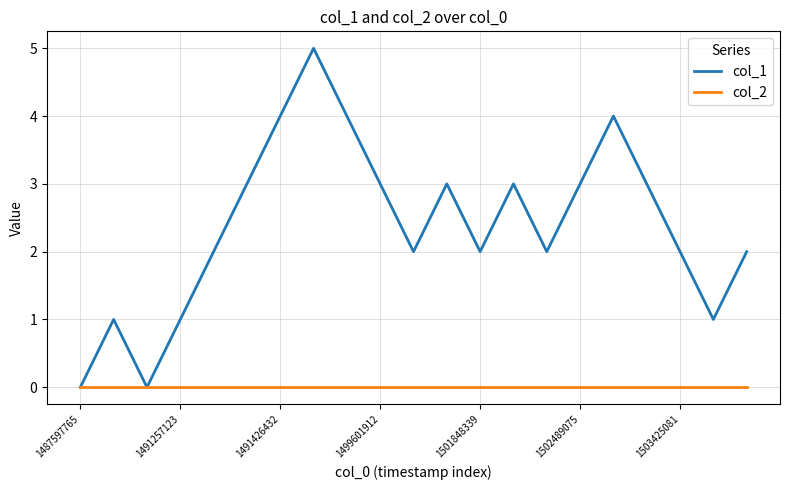

Which series has the largest range (max minus min)?

col_1